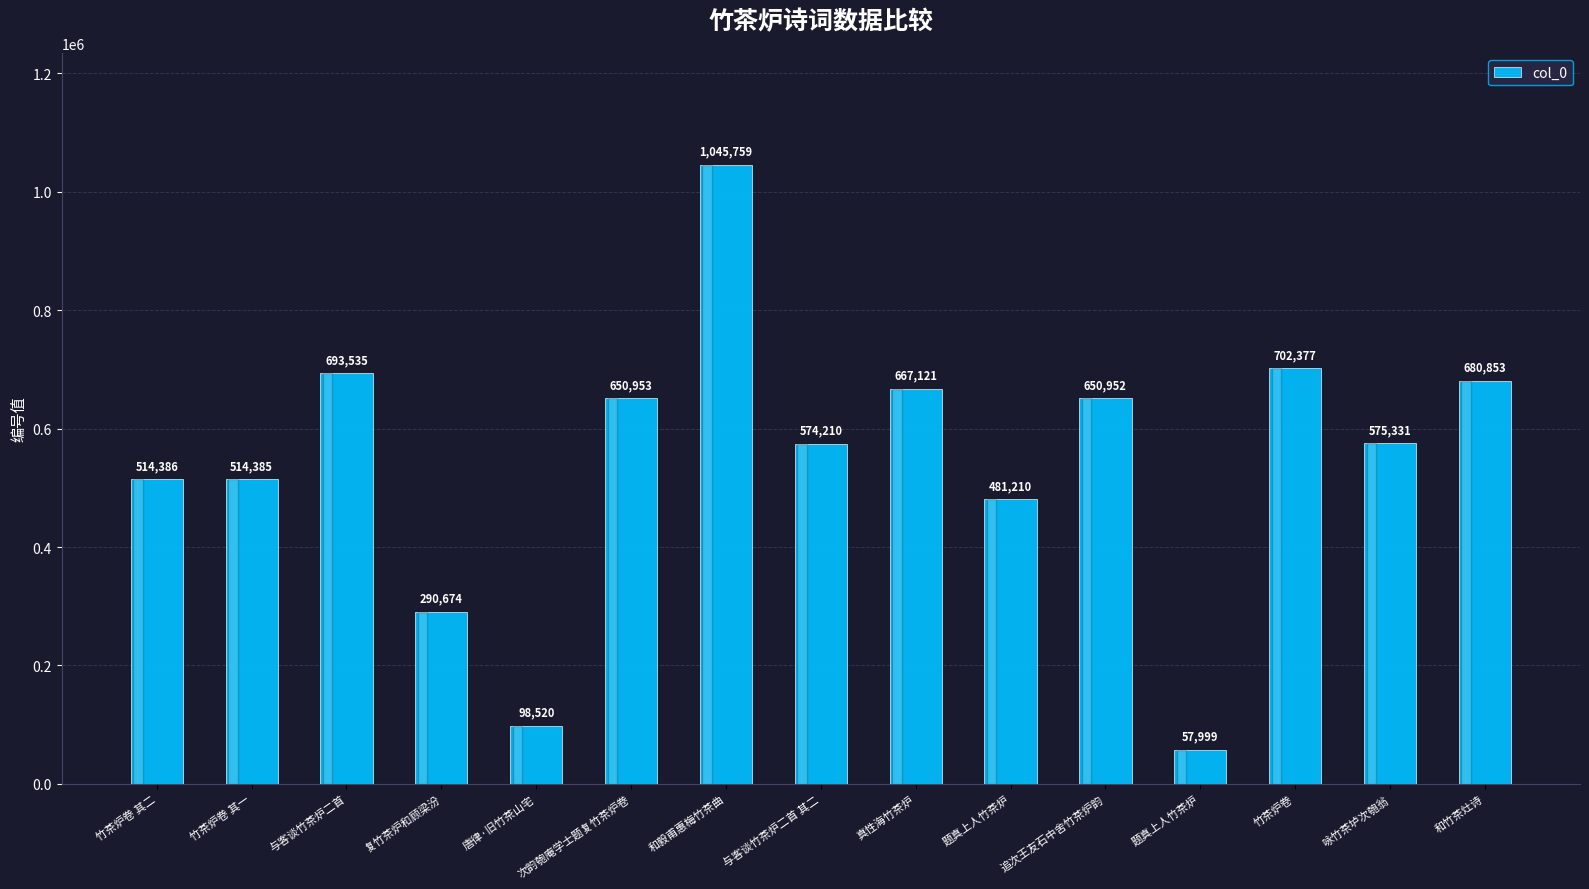

What is the value of the 9th bar from the left?

667121